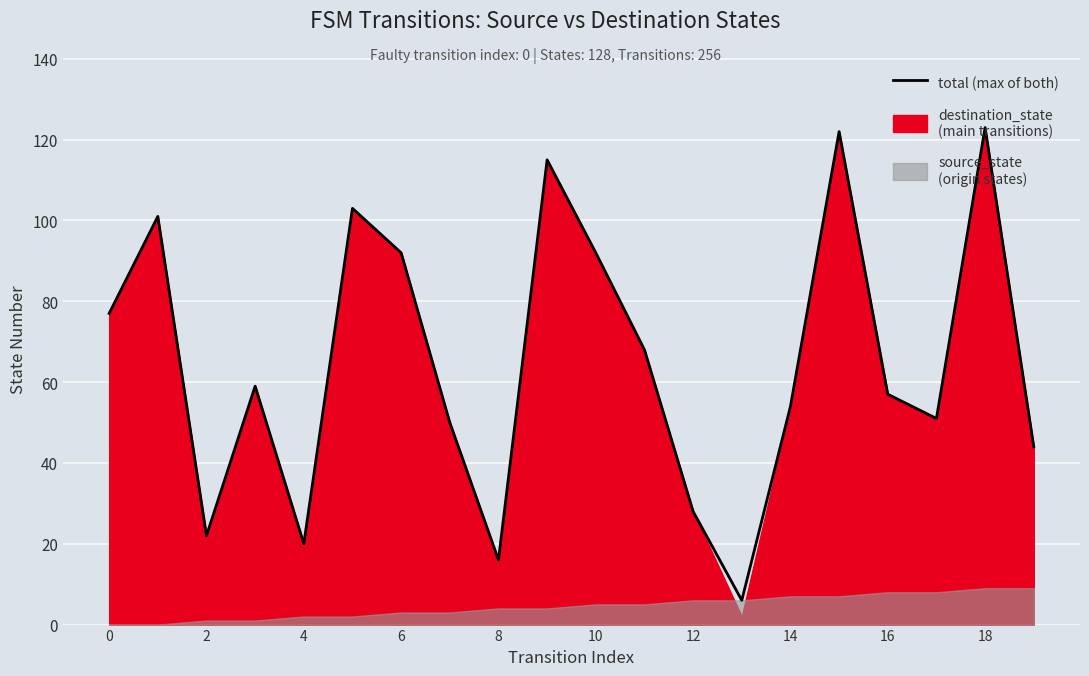

How many lines are shown in the chart?

1